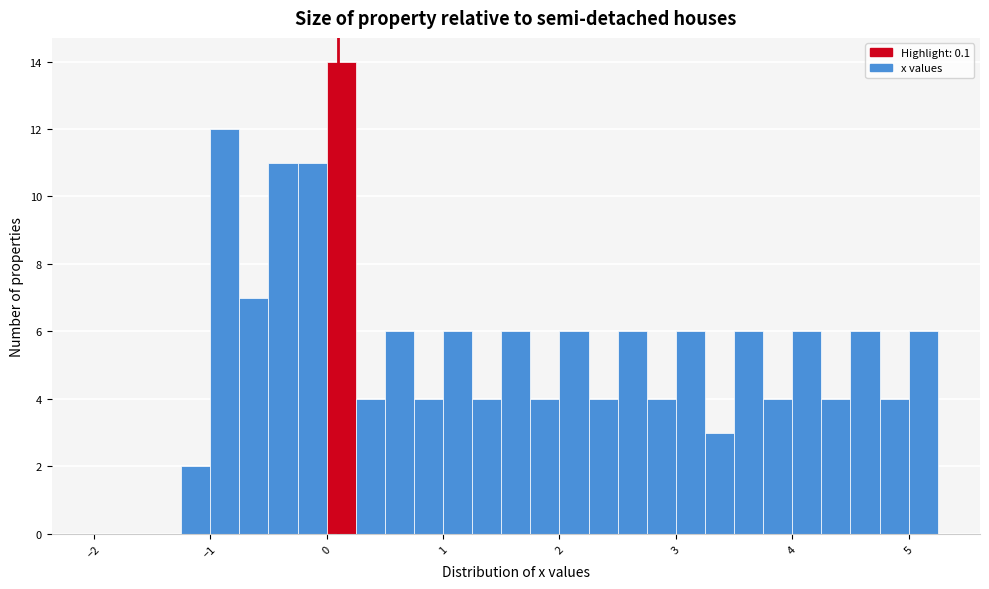

Read against the x-axis, roughly where is the centre of the tallest bar?

0.1